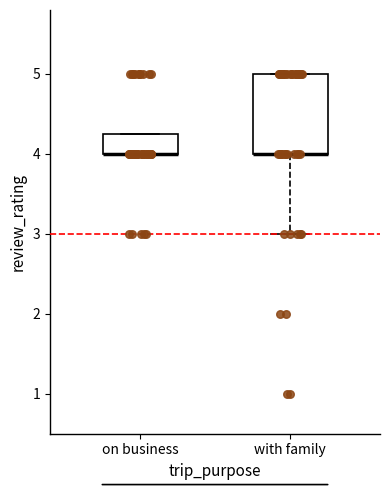

Reading left to right, read every box against the y-axis: the position of its median line, the range the box covers, and the ends of its whiskers. The values are not printed on the chart, so give them approximately, as read against the axis.

on business: median 4.0 (drawn on the box's lower edge), box 4.0 to 4.3, whiskers 4.0 to 4.3
with family: median 4.0 (drawn on the box's lower edge), box 4.0 to 5.0, whiskers 3.0 to 5.0